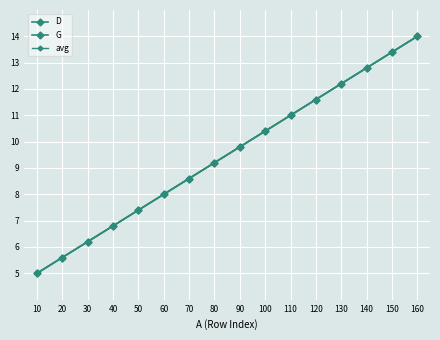

Is it true that D equals 3.8 at 130?

False